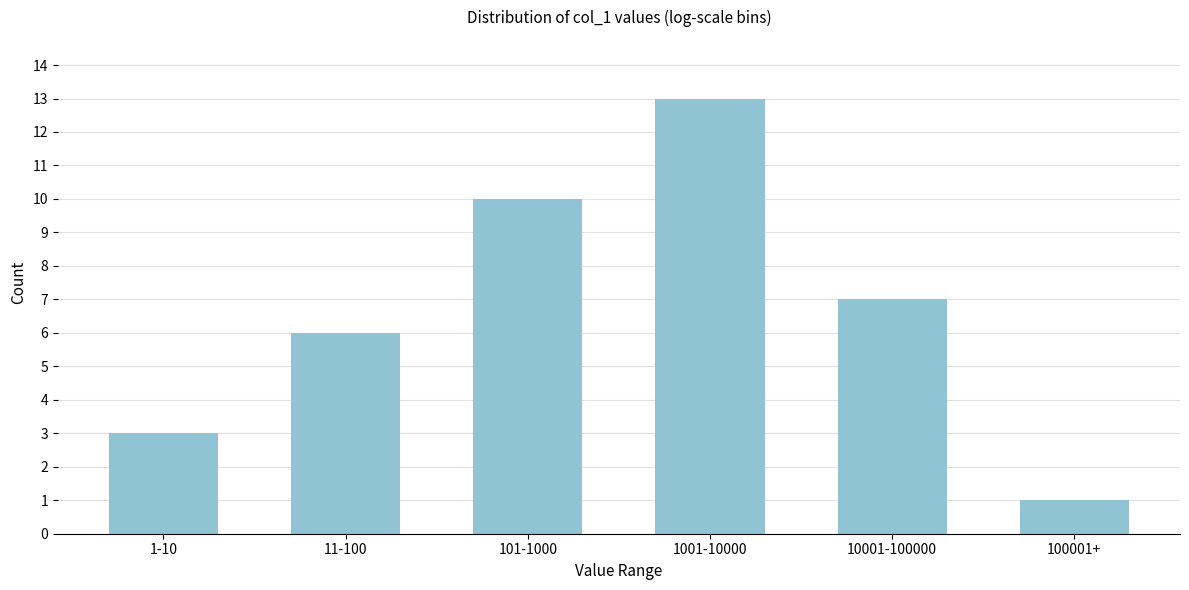

Reading left to right, what are all the values shown in this chart?

1-10=3	11-100=6	101-1000=10	1001-10000=13	10001-100000=7	100001+=1